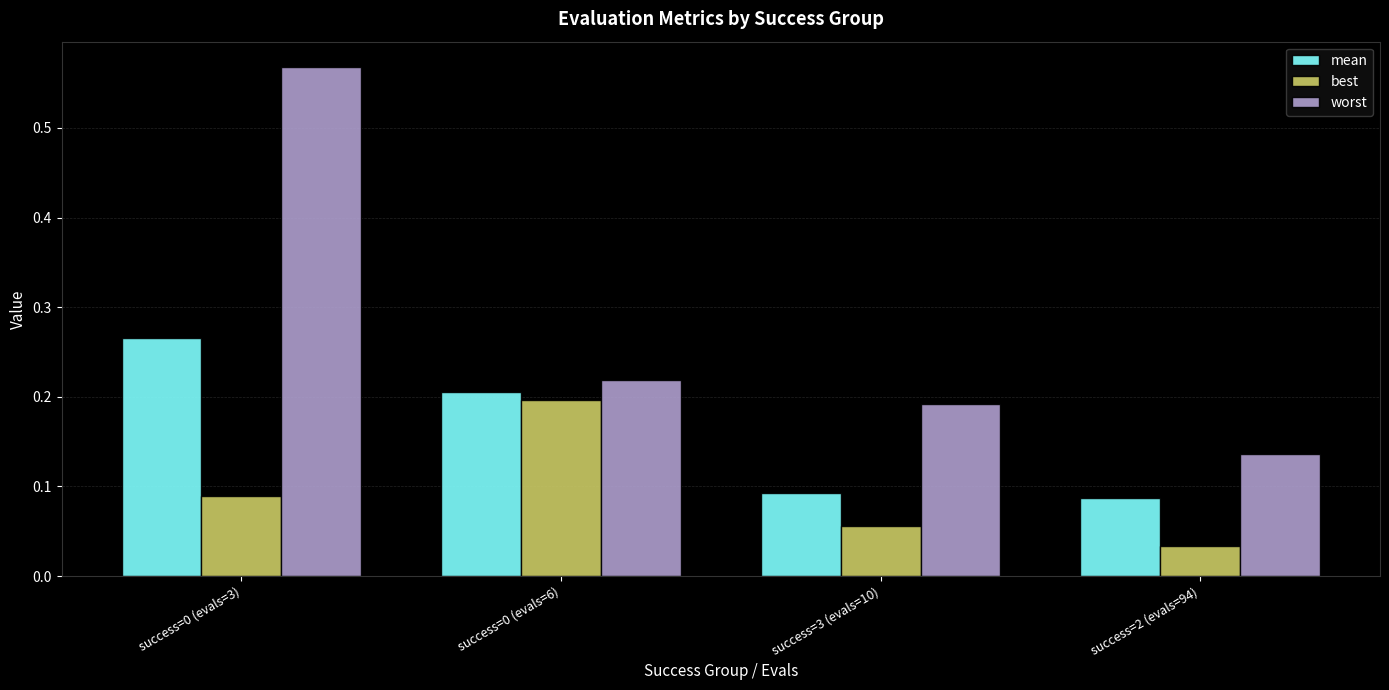

True or false: best has a value of 0.1 at success=0 (evals=6).

False